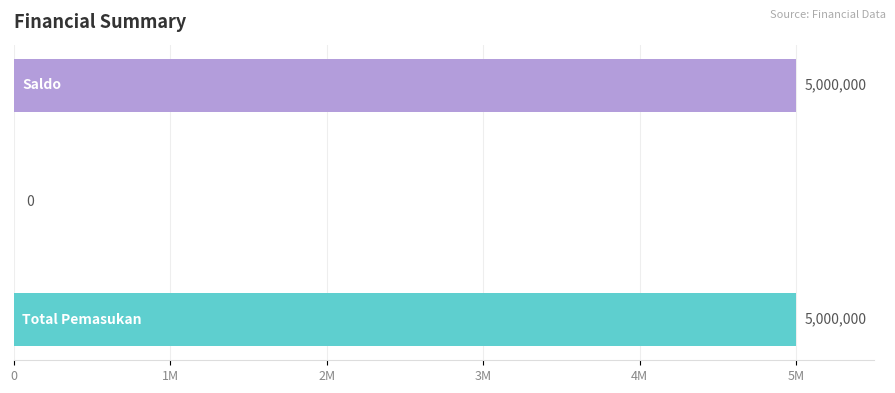

Are the bars horizontal?

Yes